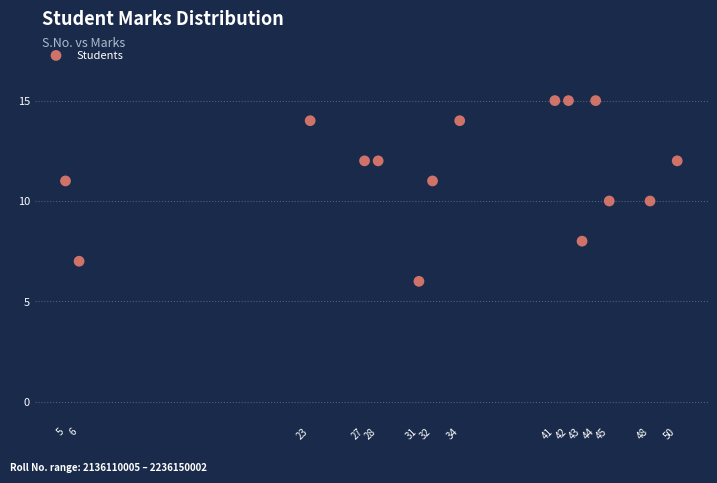

What is the range of X values (max minus min)?

45